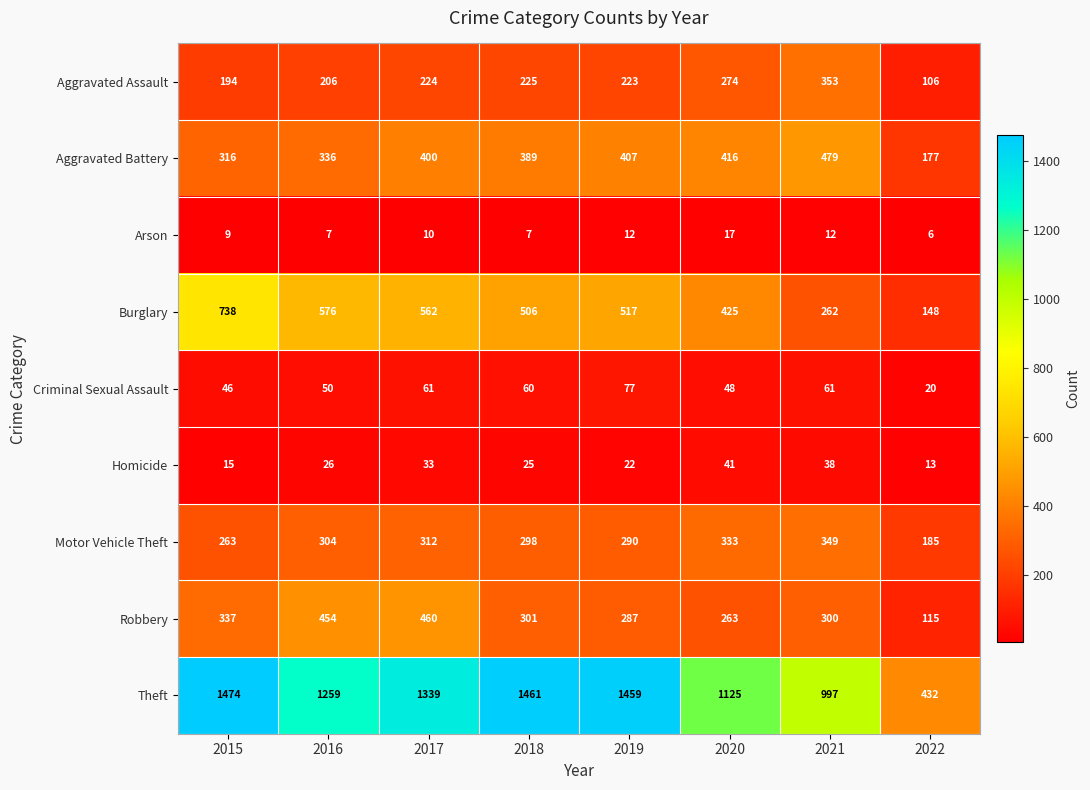

Which series changed the most between 2016 and 2018?

Theft